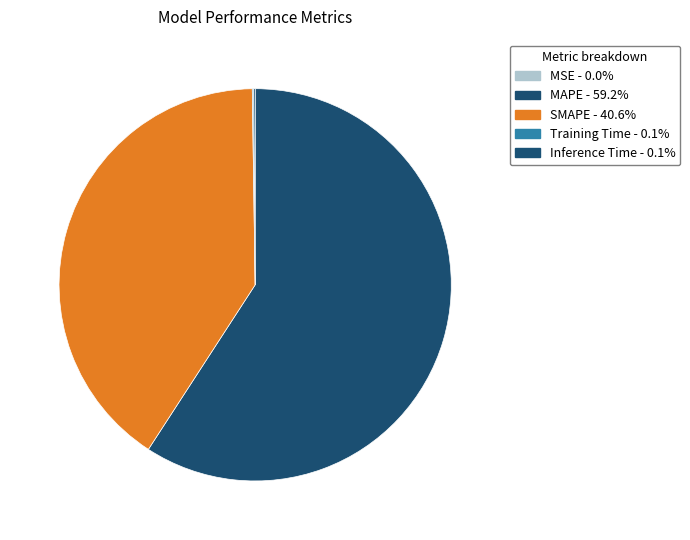

Is there a majority slice in this chart?

Yes